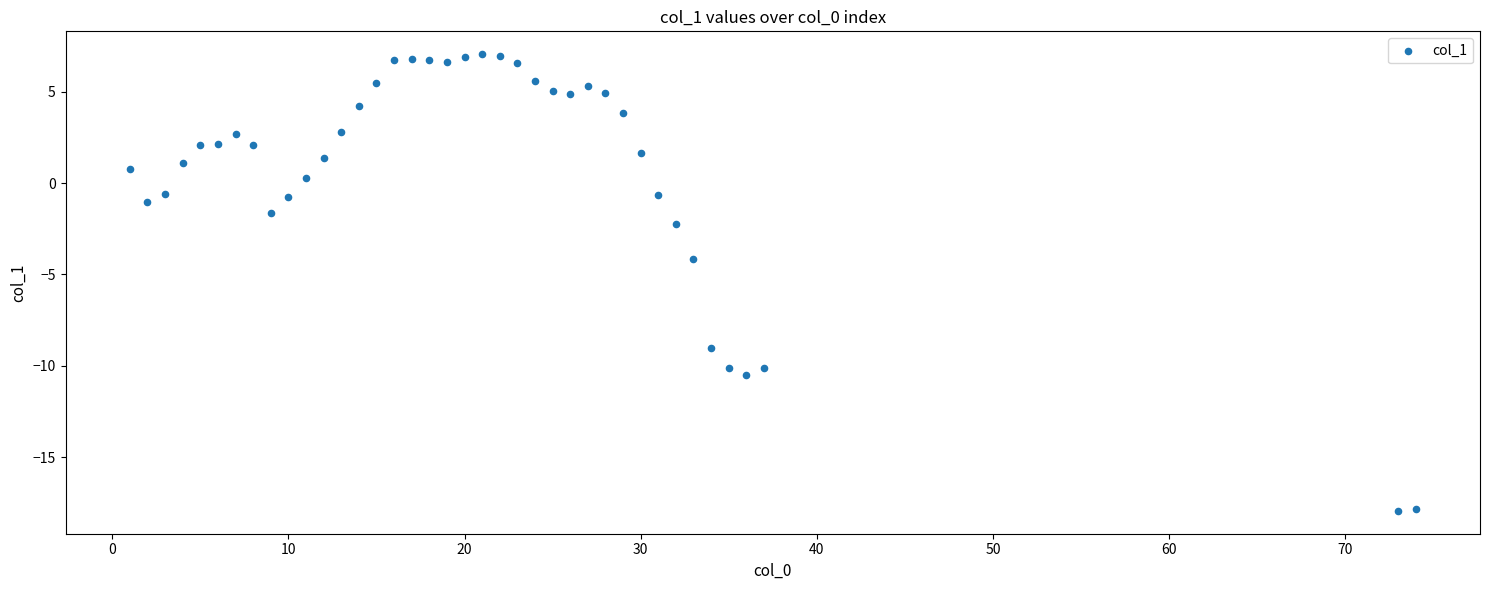

What Y value in the scatter plot is closest to -5?

-4.2